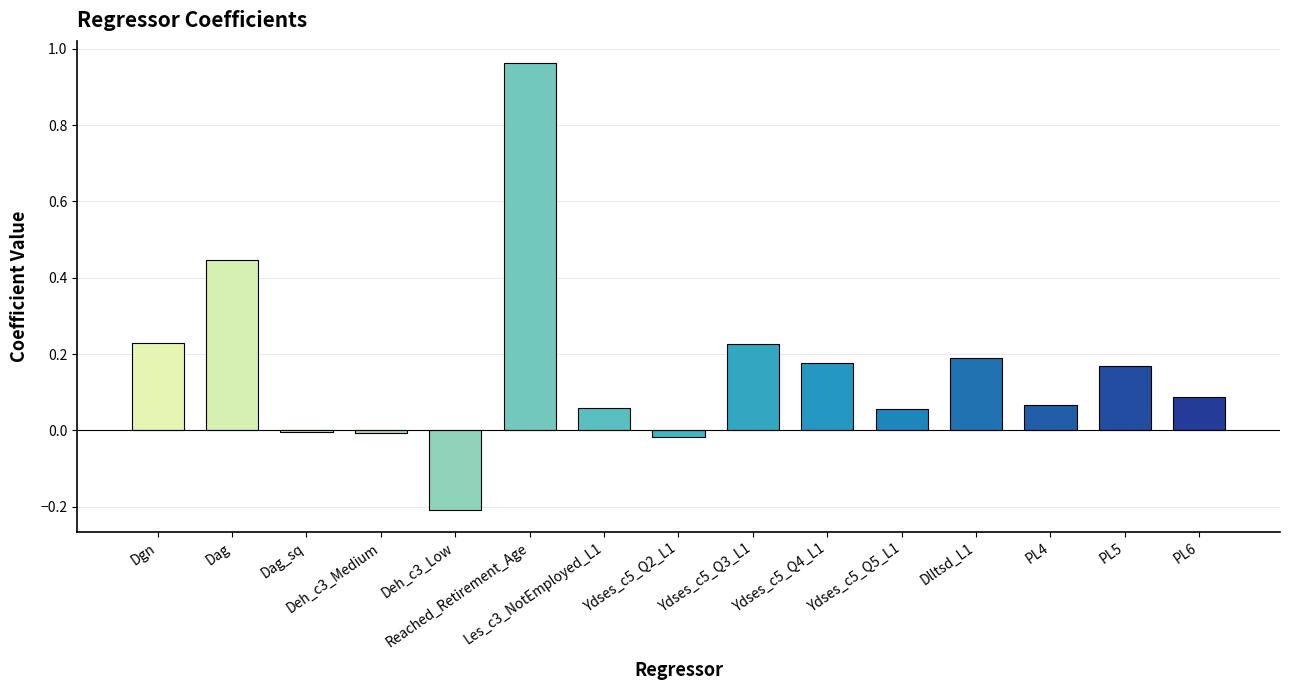

At which category does the chart reach its peak across all series?

Reached_Retirement_Age